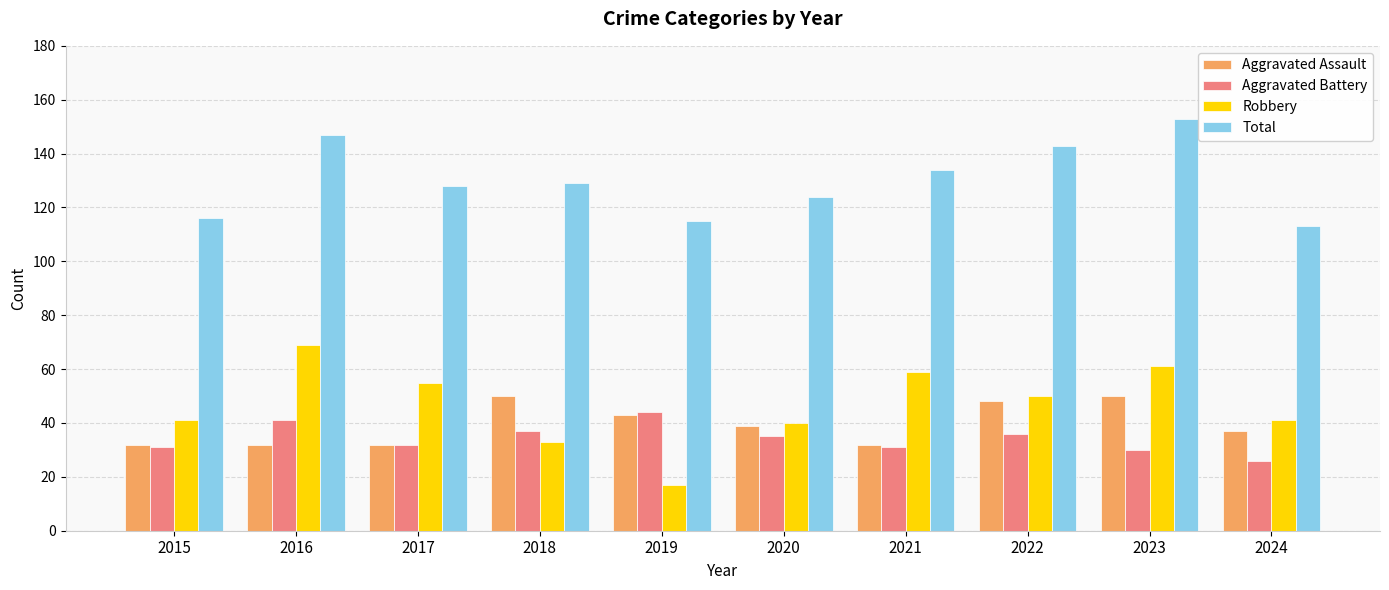

Reading left to right, transcribe all the data shown in this chart.

Aggravated Assault: 2015=32	2016=32	2017=32	2018=50	2019=43	2020=39	2021=32	2022=48	2023=50	2024=37
Aggravated Battery: 2015=31	2016=41	2017=32	2018=37	2019=44	2020=35	2021=31	2022=36	2023=30	2024=26
Robbery: 2015=41	2016=69	2017=55	2018=33	2019=17	2020=40	2021=59	2022=50	2023=61	2024=41
Total: 2015=116	2016=147	2017=128	2018=129	2019=115	2020=124	2021=134	2022=143	2023=153	2024=113